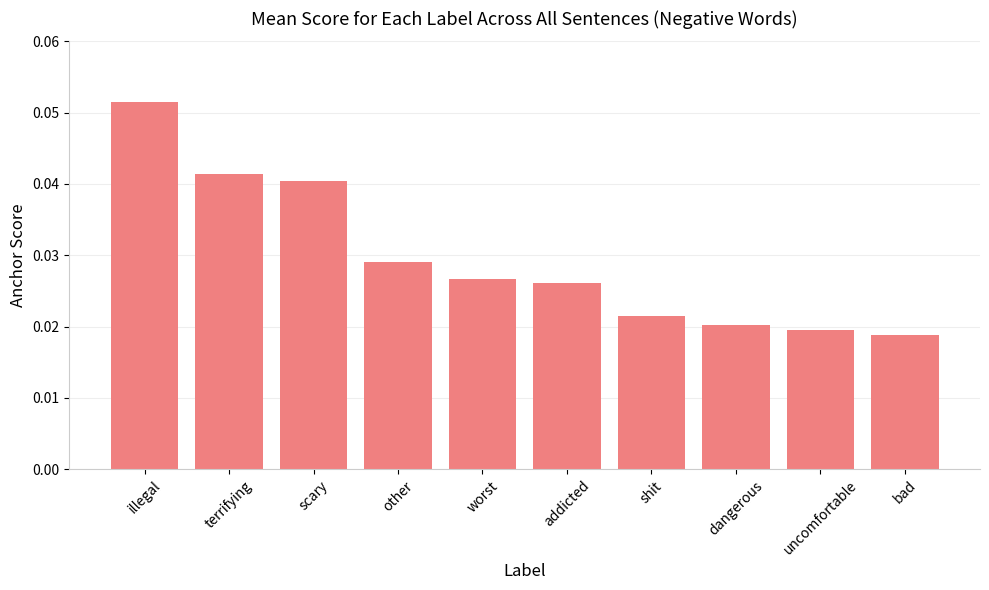

How many distinct data groups are displayed?

1